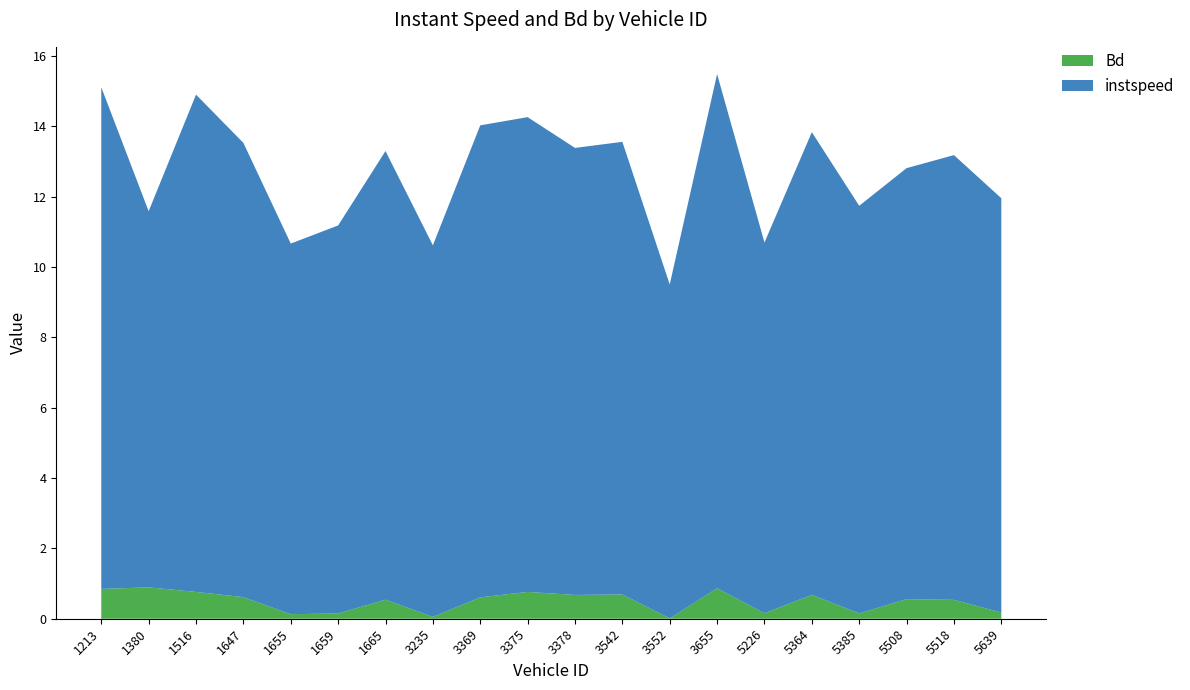

Reading left to right, what are all the values shown in this chart?

instspeed: 14.3	10.7	14.1	12.9	10.5	11.0	12.8	10.6	13.4	13.5	12.7	12.9	9.5	14.6	10.5	13.1	11.6	12.2	12.6	11.8
Bd: 0.8	0.9	0.8	0.6	0.1	0.2	0.5	0.1	0.6	0.8	0.7	0.7	0.0	0.9	0.2	0.7	0.2	0.6	0.5	0.2